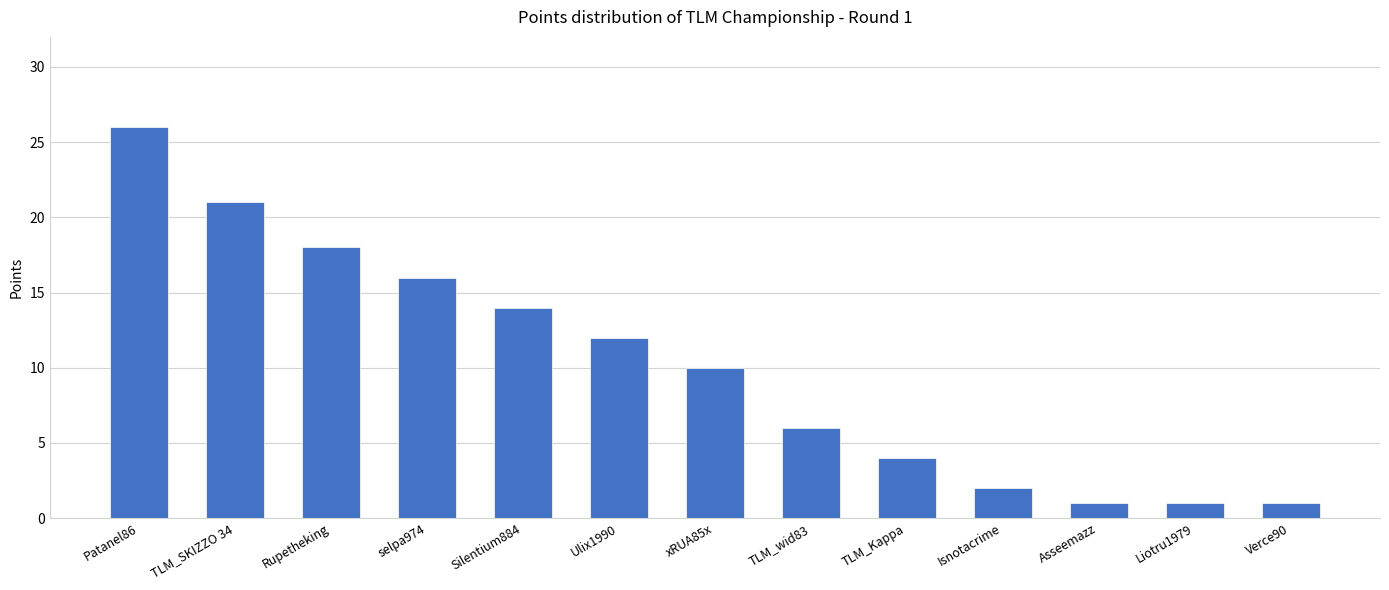

What is the change in value from TLM_SKIZZO 34 to TLM_wid83?

-15.0